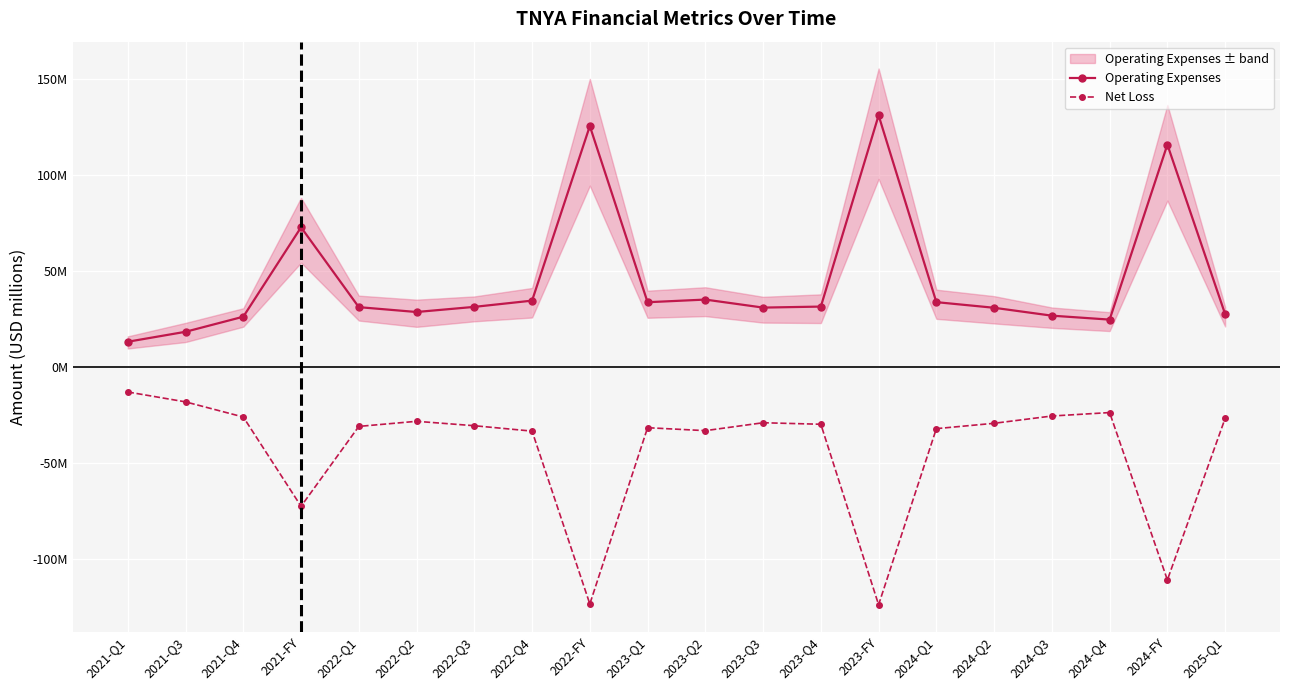

At which category does Net Loss reach its first local valley?

2021-FY